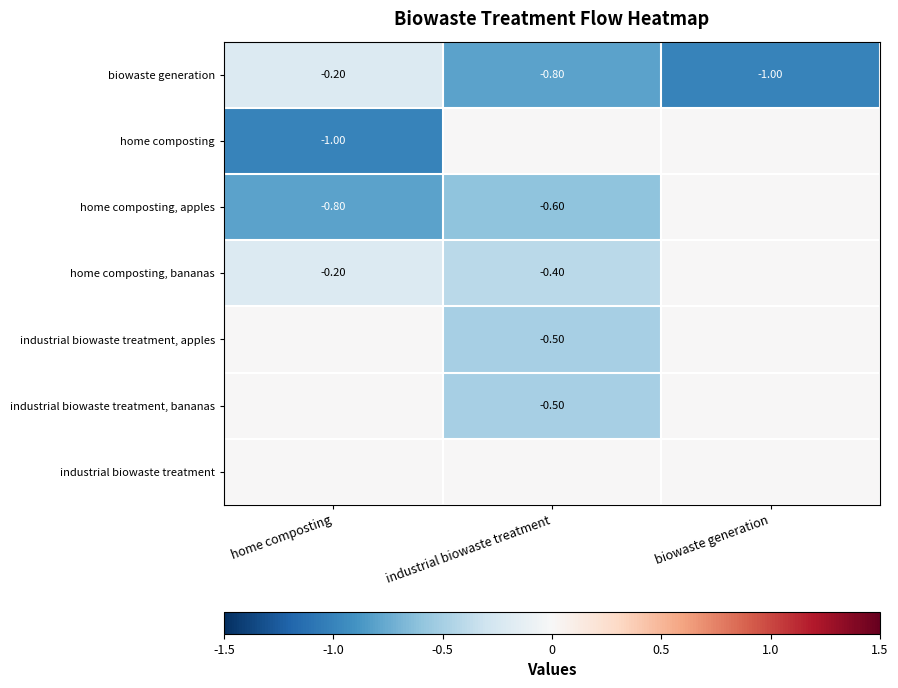

Is the value of home composting, apples at home composting greater than the value of biowaste generation at biowaste generation?

Yes